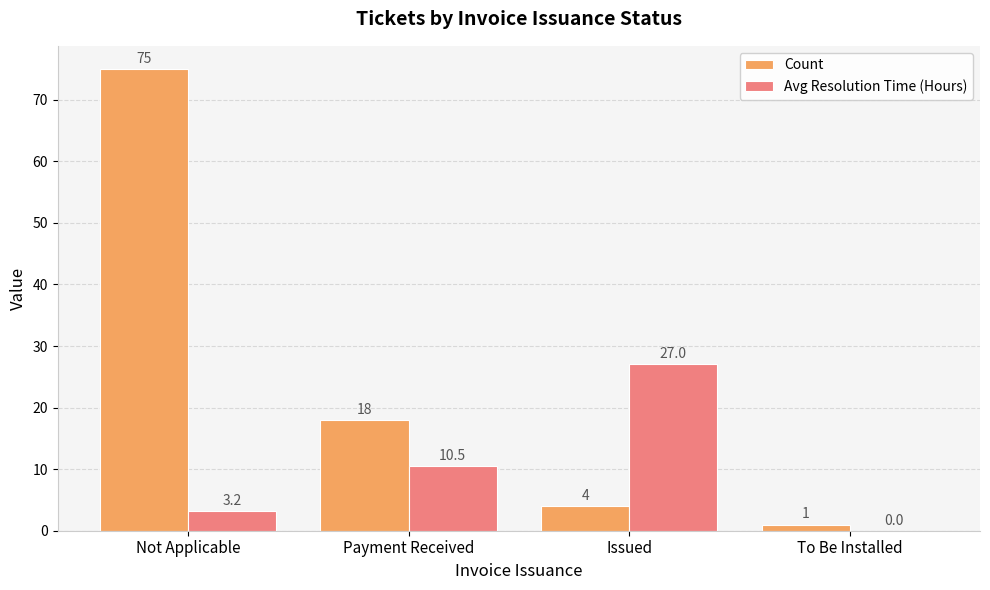

What is the sum of all Avg Resolution Time (Hours) values?

40.7